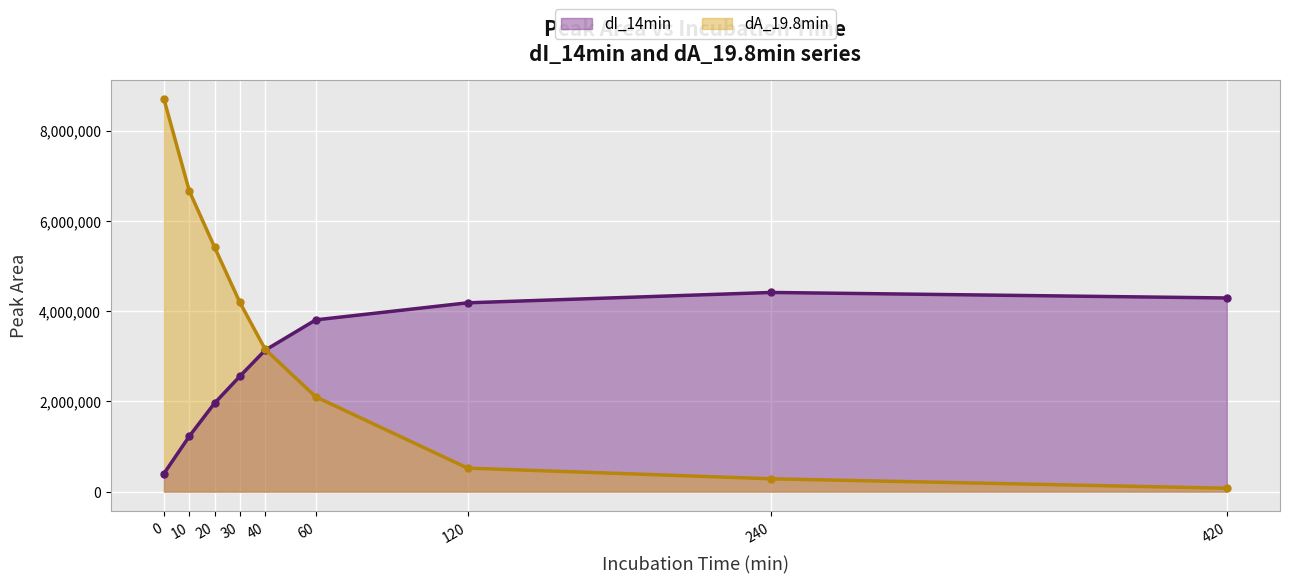

Which series changed the most between 30 and 420?

dA_19.8min